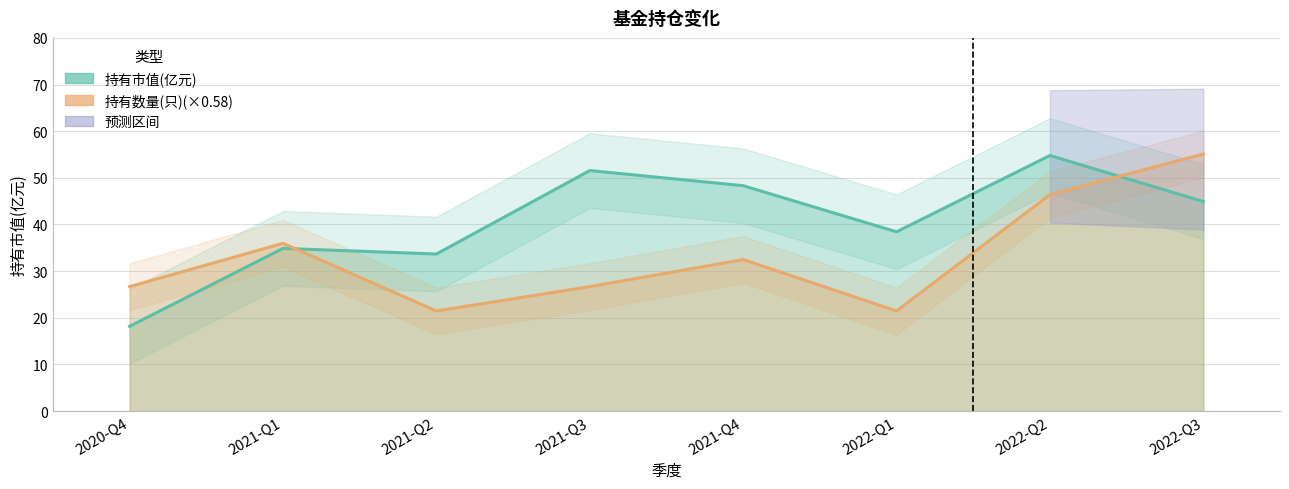

What value does the 持有市值(亿元) series have at 2022-Q3?

44.9